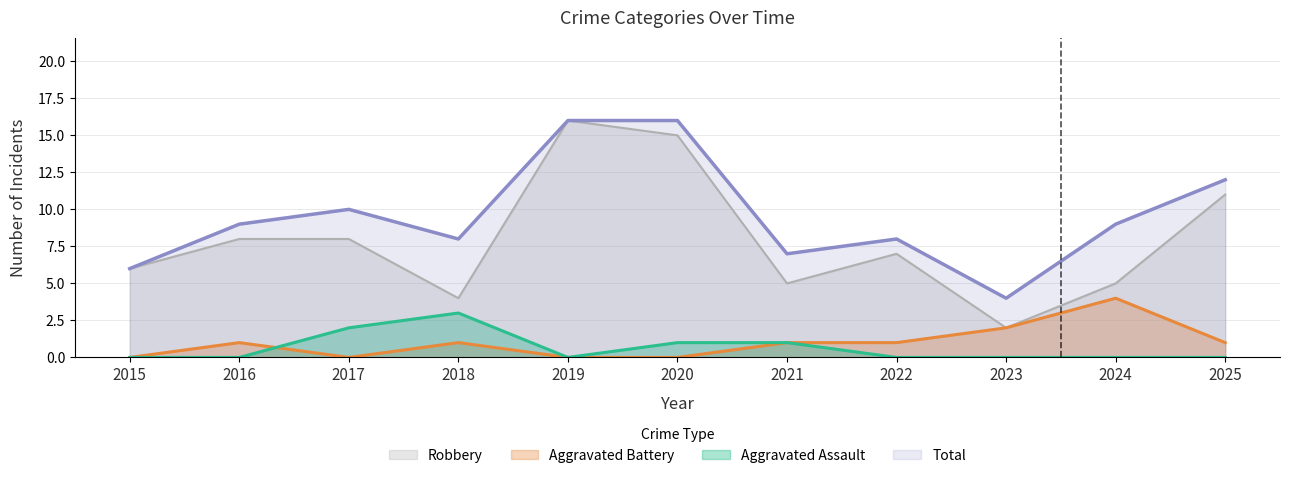

How many categories are shown in the chart?

11